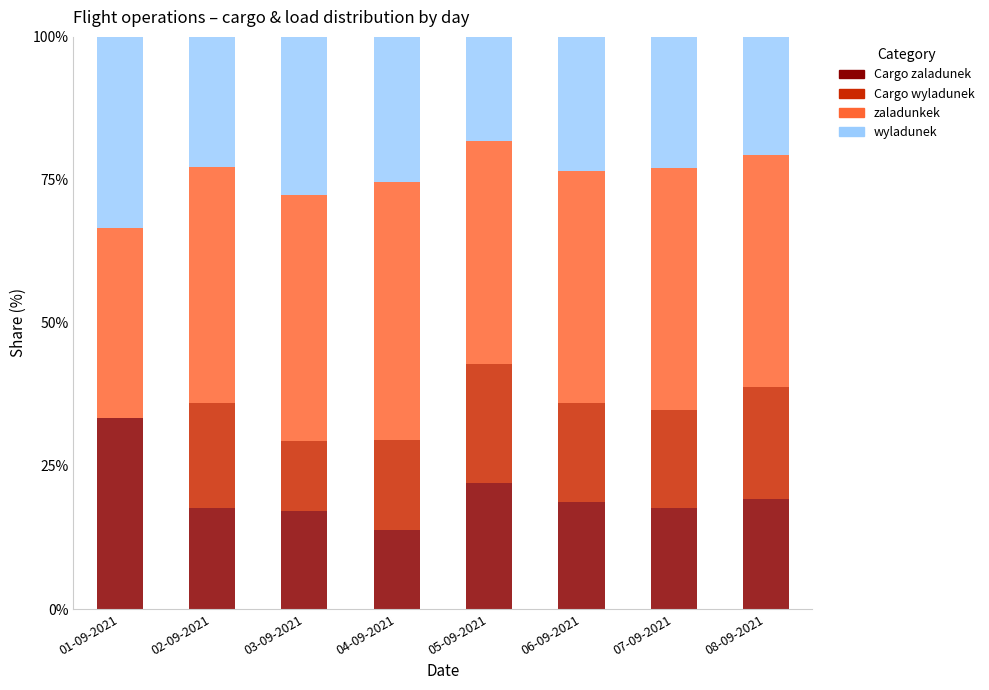

The Cargo zaladunek series shows 11.5 at 06-09-2021. True or false?

False